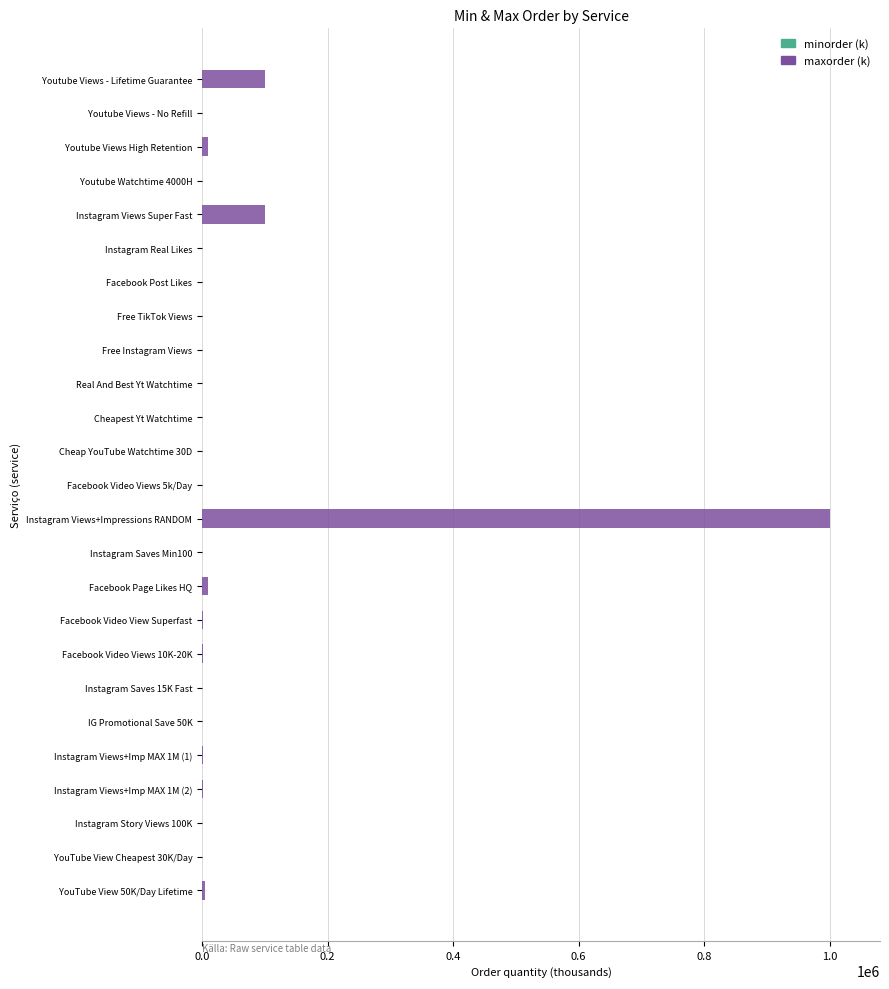

The minorder (k) series shows 0.7 at Youtube Views - No Refill. True or false?

False